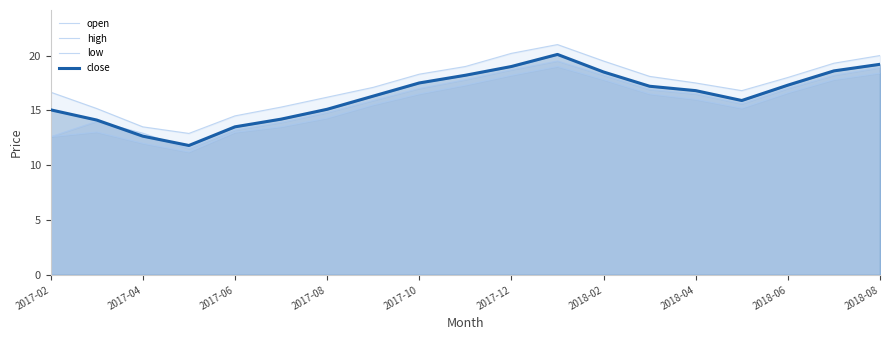

What is the minimum value shown in the chart?

11.2